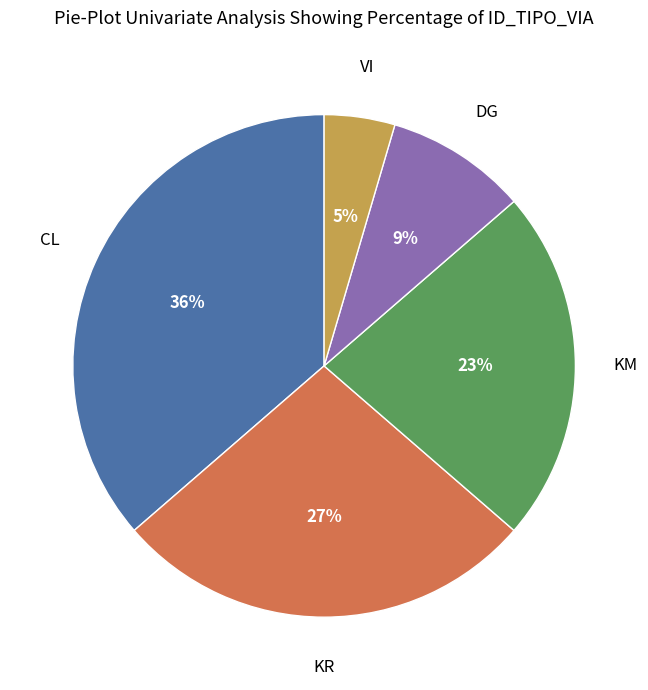

Count the number of slices in the pie.

5